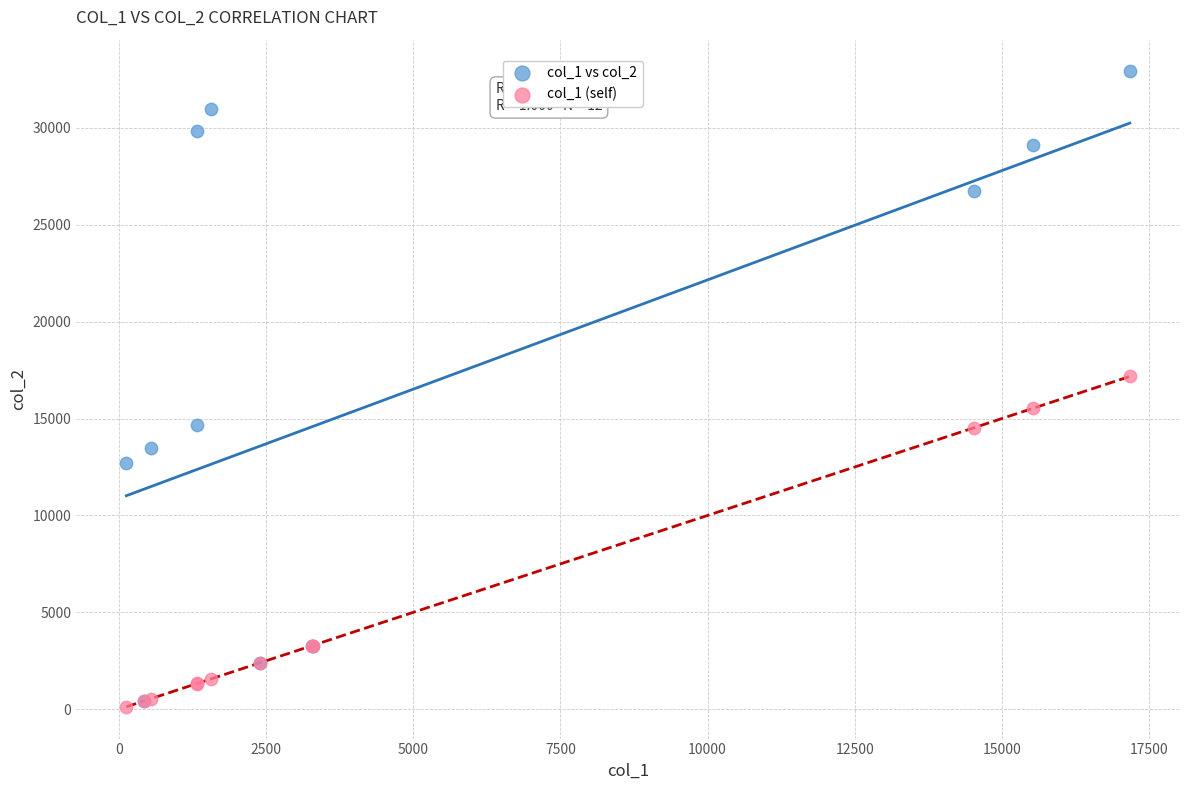

Which series reaches the minimum Y coordinate?

col_1 (self)